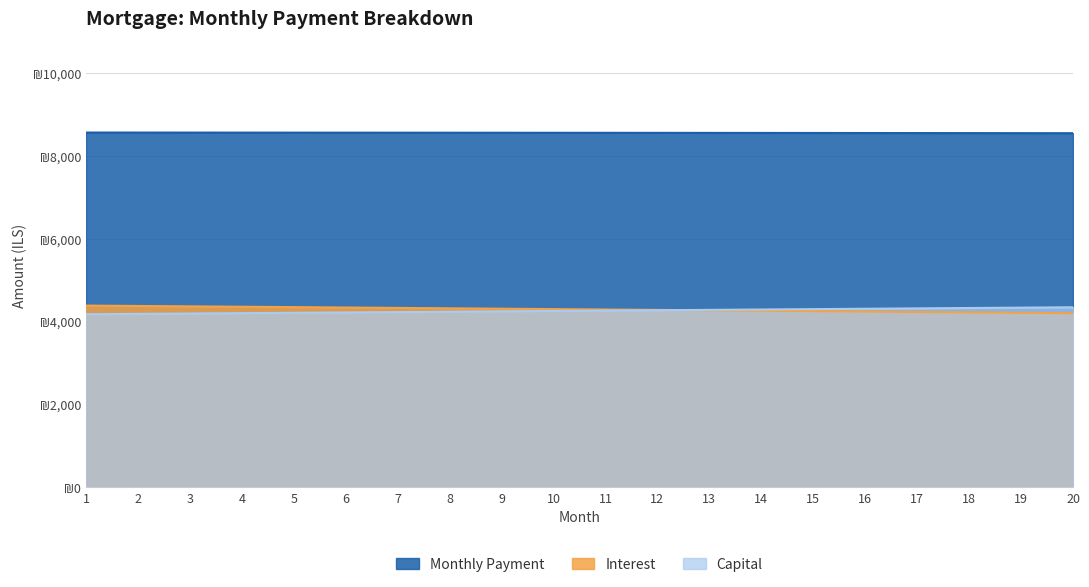

Which category has the highest value across all series?

1